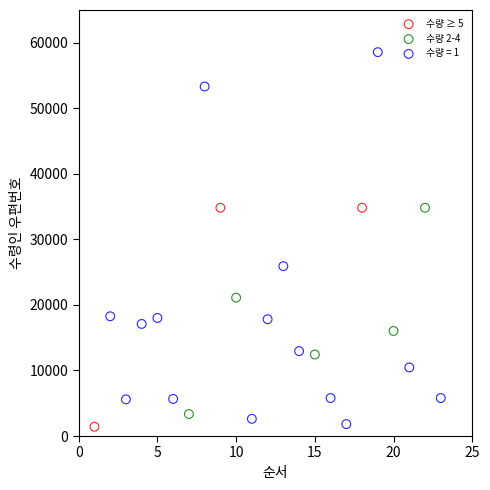

What are all the series names shown in the legend?

수량 ≥ 5, 수량 2-4, 수량 = 1